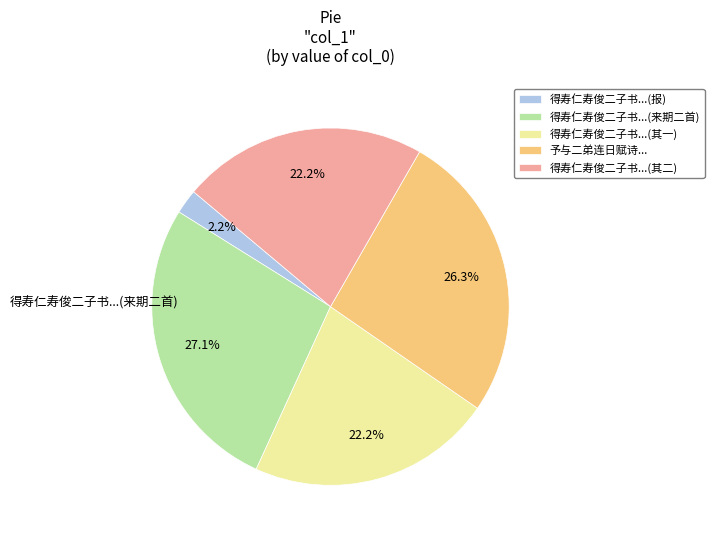

Is there a majority slice in this chart?

No